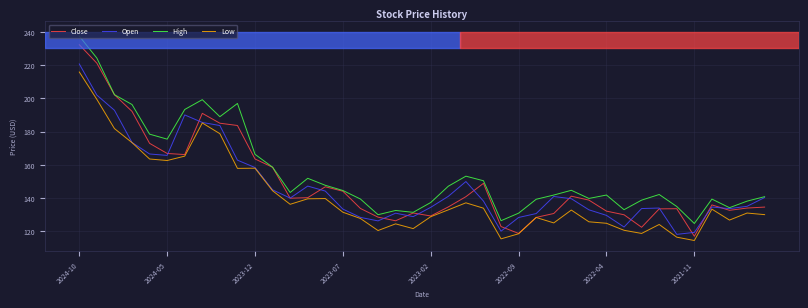

What is the minimum value shown in the chart?

114.6